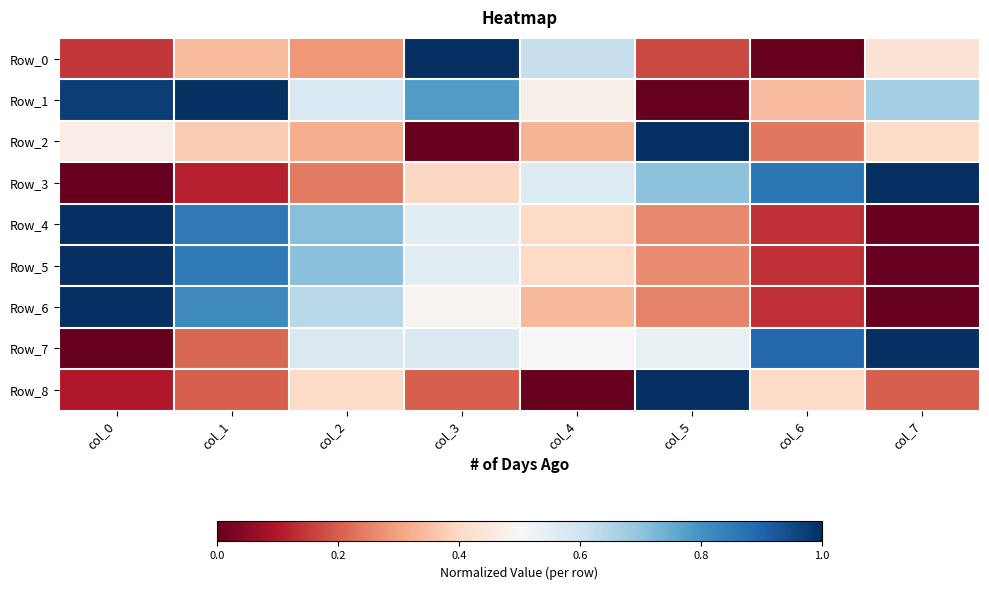

Reading left to right, list all the values displayed in this chart.

Row_0: col_0=0.1	col_1=0.3	col_2=0.3	col_3=1.0	col_4=0.6	col_5=0.2	col_6=0.0	col_7=0.4
Row_1: col_0=1.0	col_1=1.0	col_2=0.6	col_3=0.8	col_4=0.5	col_5=0.0	col_6=0.3	col_7=0.7
Row_2: col_0=0.5	col_1=0.4	col_2=0.3	col_3=0.0	col_4=0.3	col_5=1.0	col_6=0.2	col_7=0.4
Row_3: col_0=0.0	col_1=0.1	col_2=0.2	col_3=0.4	col_4=0.6	col_5=0.7	col_6=0.9	col_7=1.0
Row_4: col_0=1.0	col_1=0.9	col_2=0.7	col_3=0.6	col_4=0.4	col_5=0.3	col_6=0.1	col_7=0.0
Row_5: col_0=1.0	col_1=0.9	col_2=0.7	col_3=0.6	col_4=0.4	col_5=0.3	col_6=0.1	col_7=0.0
Row_6: col_0=1.0	col_1=0.8	col_2=0.6	col_3=0.5	col_4=0.3	col_5=0.3	col_6=0.1	col_7=0.0
Row_7: col_0=0.0	col_1=0.2	col_2=0.6	col_3=0.6	col_4=0.5	col_5=0.5	col_6=0.9	col_7=1.0
Row_8: col_0=0.1	col_1=0.2	col_2=0.4	col_3=0.2	col_4=0.0	col_5=1.0	col_6=0.4	col_7=0.2